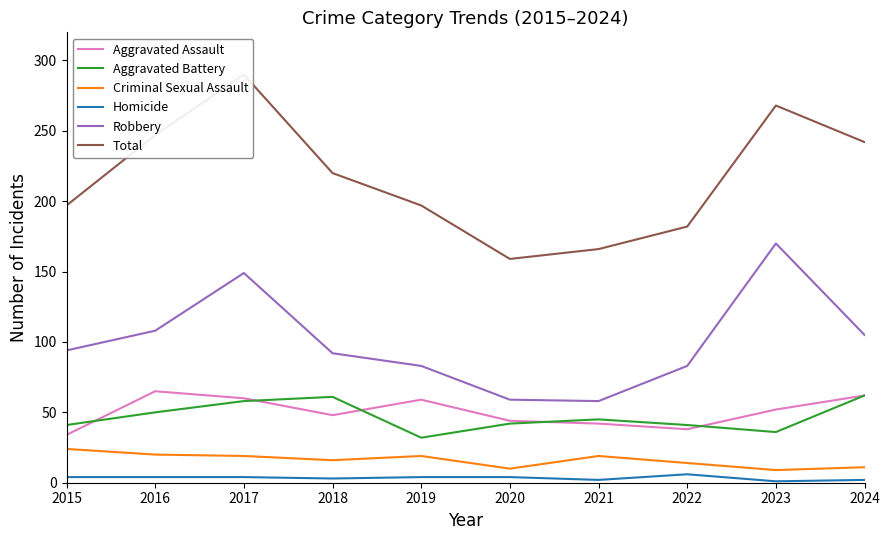

In Total, how many points are lower than both neighbors (excluding endpoints)?

1